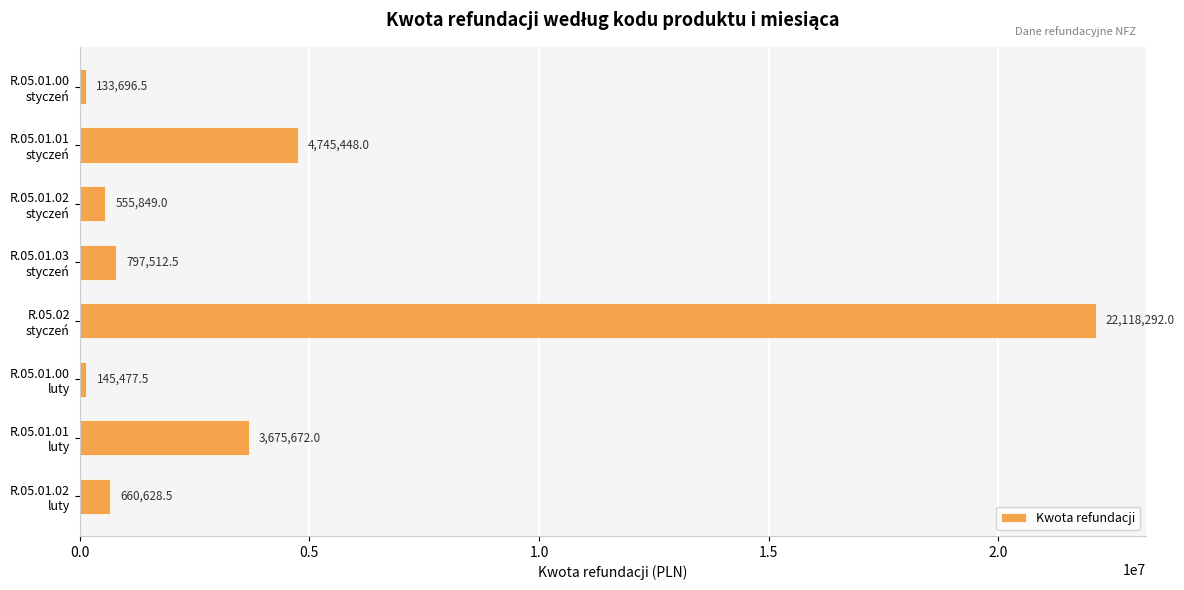

At which category does the chart reach its peak across all series?

R.05.02
styczeń